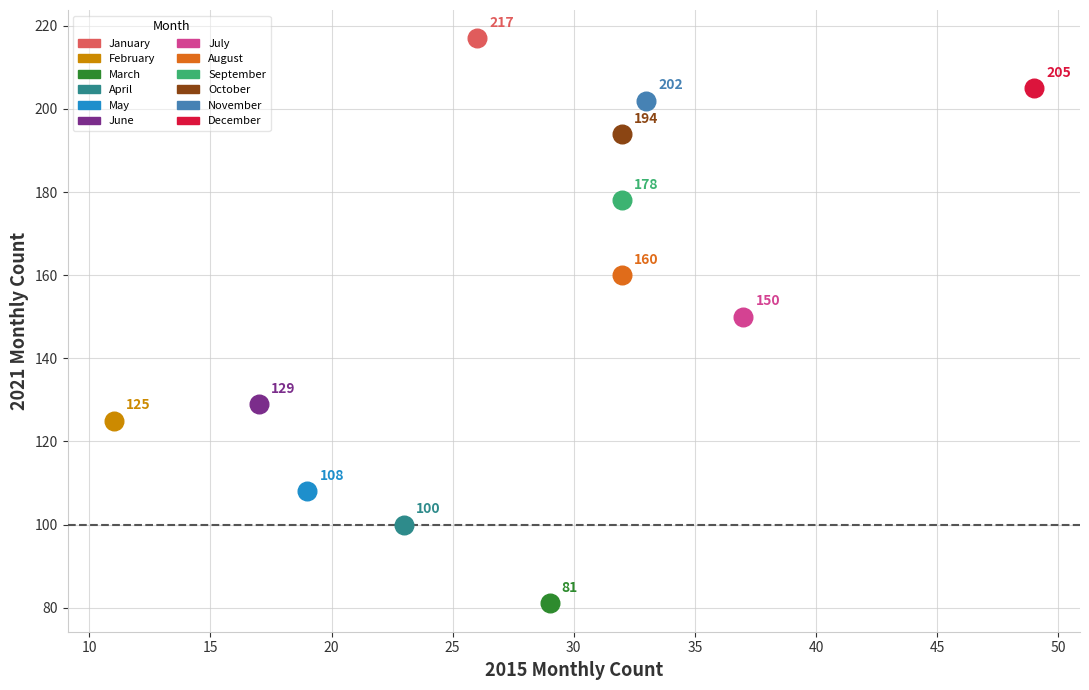

What are all the series names shown in the legend?

January, February, March, April, May, June, July, August, September, October, November, December